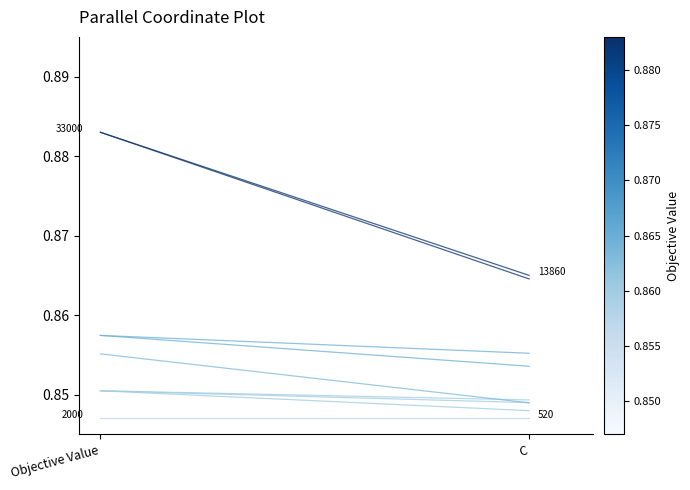

List the labels in order of value, largest first.

Objective Value, C